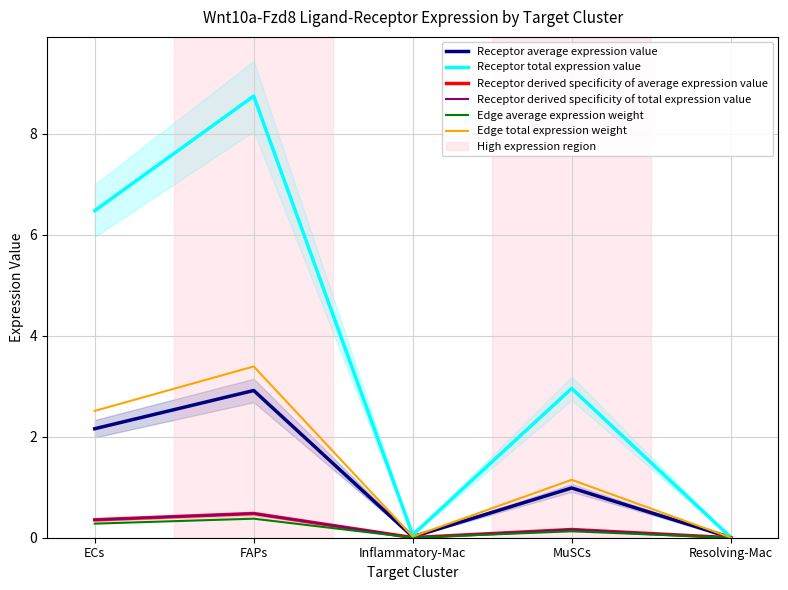

What is the average value of the Receptor total expression value series?

3.6